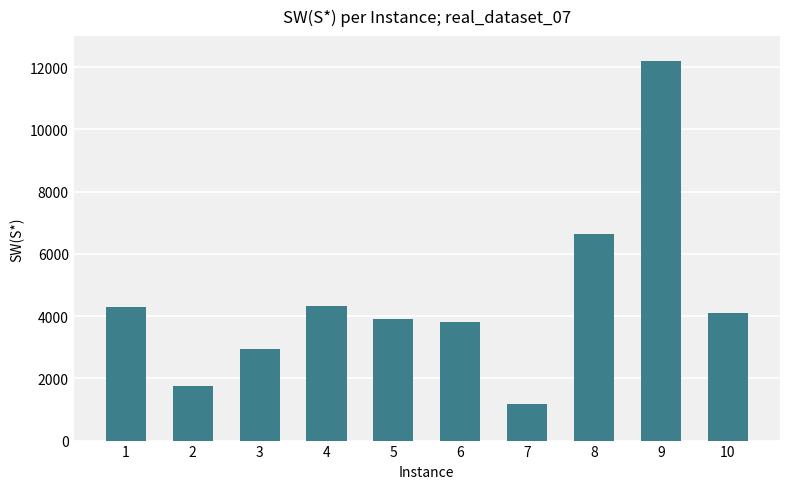

What is the difference between the second highest and second lowest values?

4865